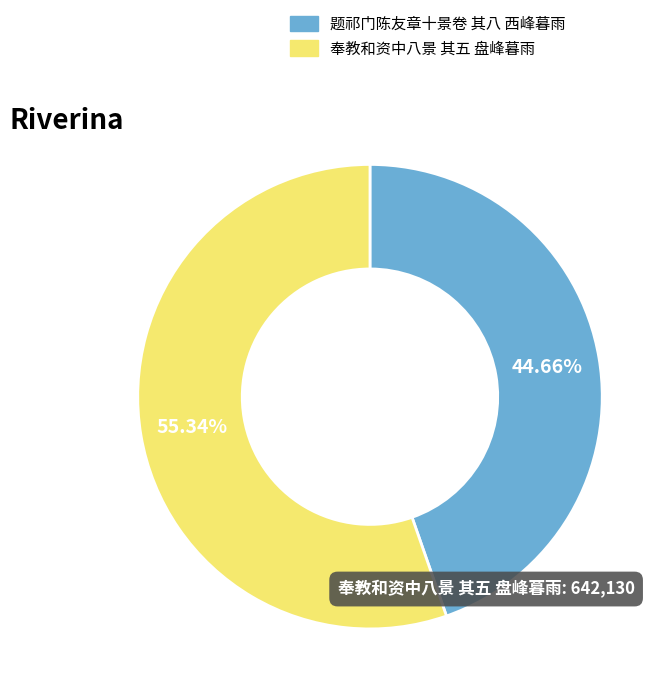

To the nearest percent, what portion does 奉教和资中八景 其五 盘峰暮雨 represent?

55%